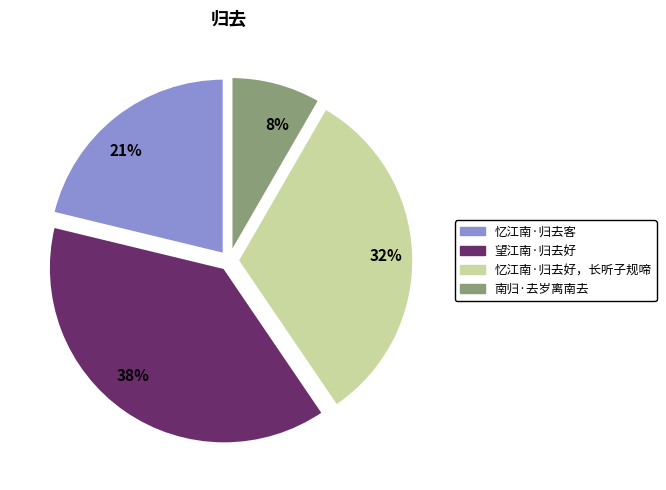

What is the smallest slice in the pie chart?

南归·去岁离南去